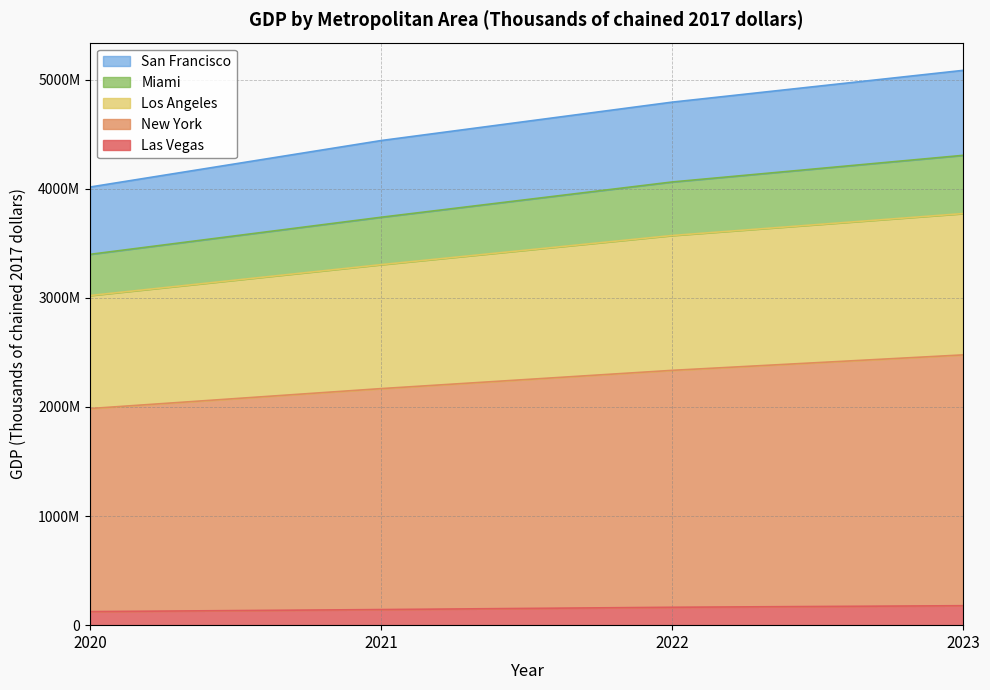

Reading right to left, list all the values displayed in this chart.

Las Vegas: 2023=178388363	2022=164029159	2021=143037066	2020=124255821
New York: 2023=2477256760	2022=2335556905	2021=2168212529	2020=1985564162
Los Angeles: 2023=3772618163	2022=3571476705	2021=3304367926	2020=3021383001
Miami: 2023=4306292058	2022=4062122641	2021=3738884203	2020=3398951520
San Francisco: 2023=5085169862	2022=4793838370	2021=4441879566	2020=4015838921